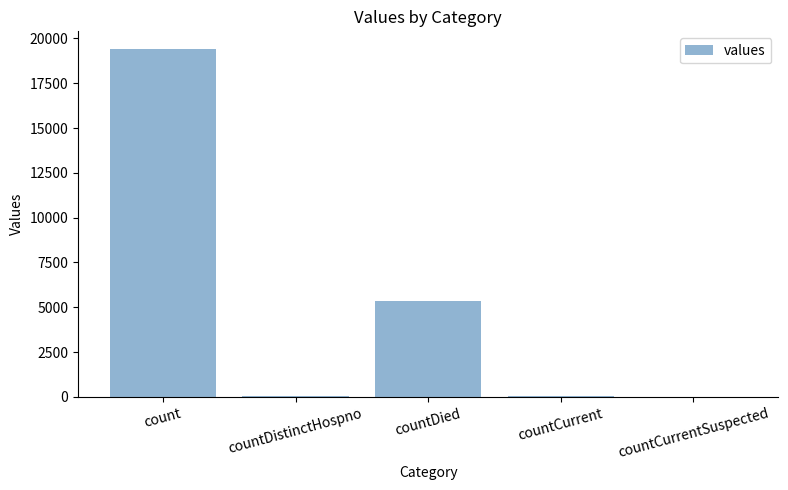

What is the sum of all values?

24875